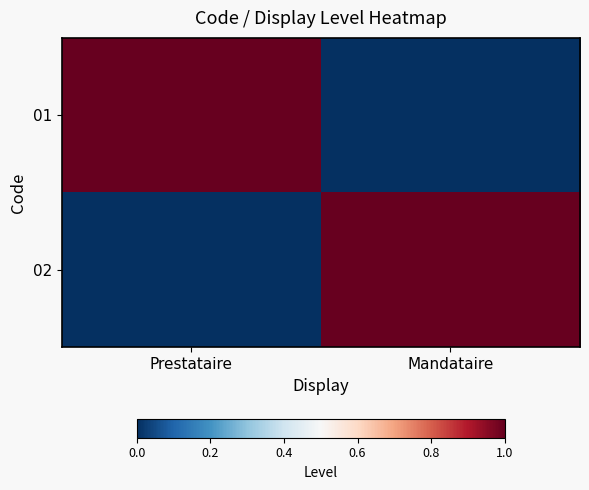

At which category is the sum across all series the highest?

Prestataire